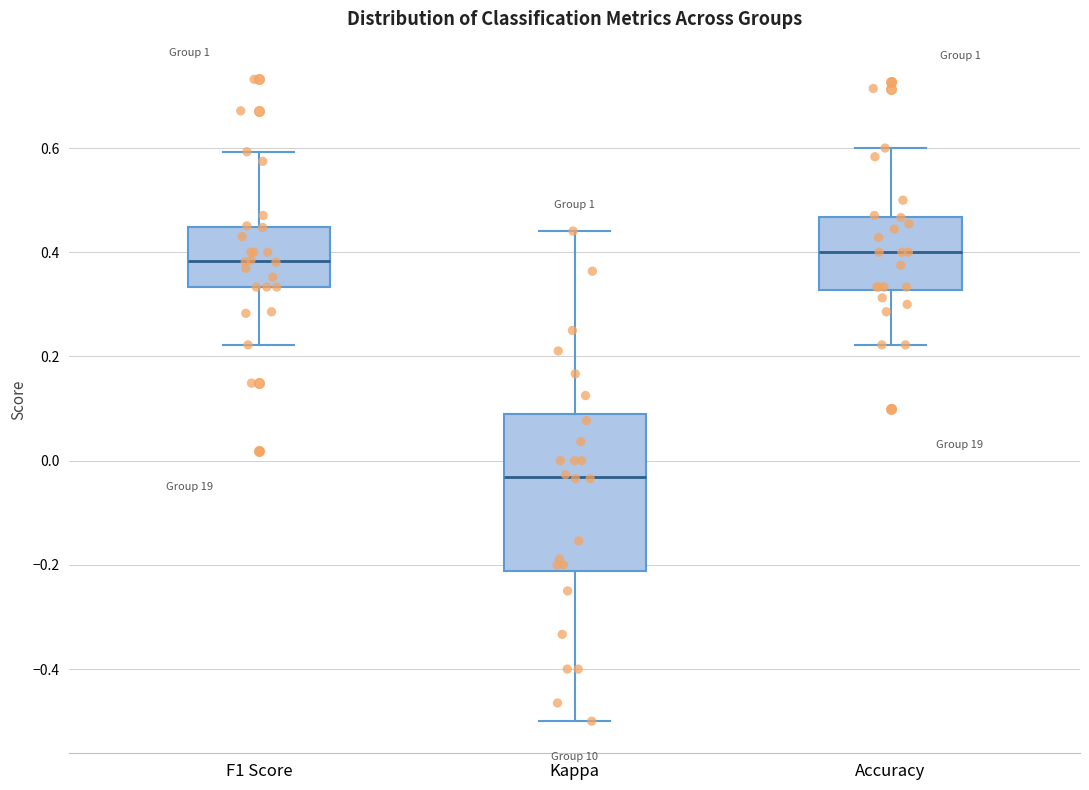

Reading left to right, read every box against the y-axis: the position of its median line, the range the box covers, and the ends of its whiskers. The values are not printed on the chart, so give them approximately, as read against the axis.

F1 Score: median 0.38, box 0.34 to 0.44, whiskers 0.22 to 0.60
Kappa: median -0.04, box -0.22 to 0.08, whiskers -0.50 to 0.44
Accuracy: median 0.40, box 0.32 to 0.46, whiskers 0.22 to 0.60